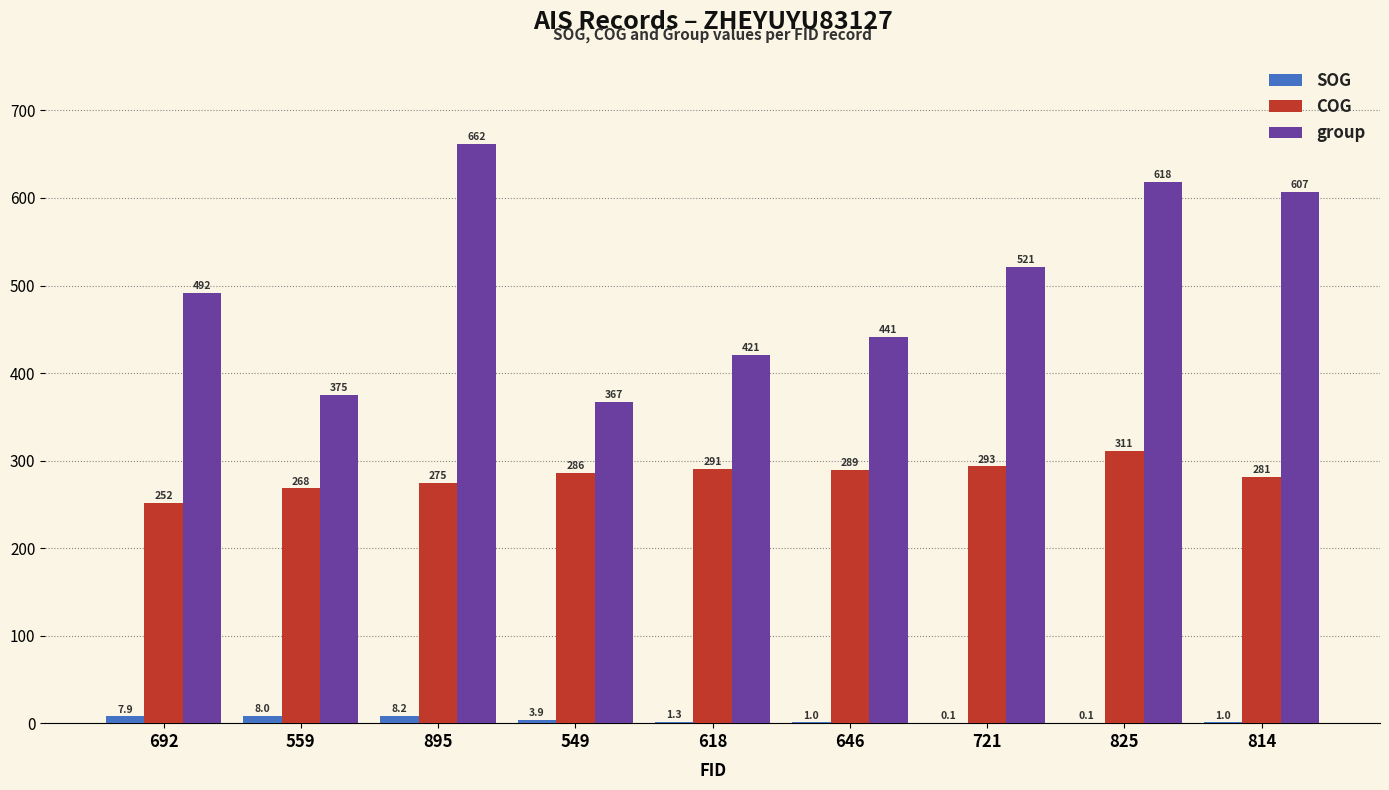

How many groups of bars are there?

9